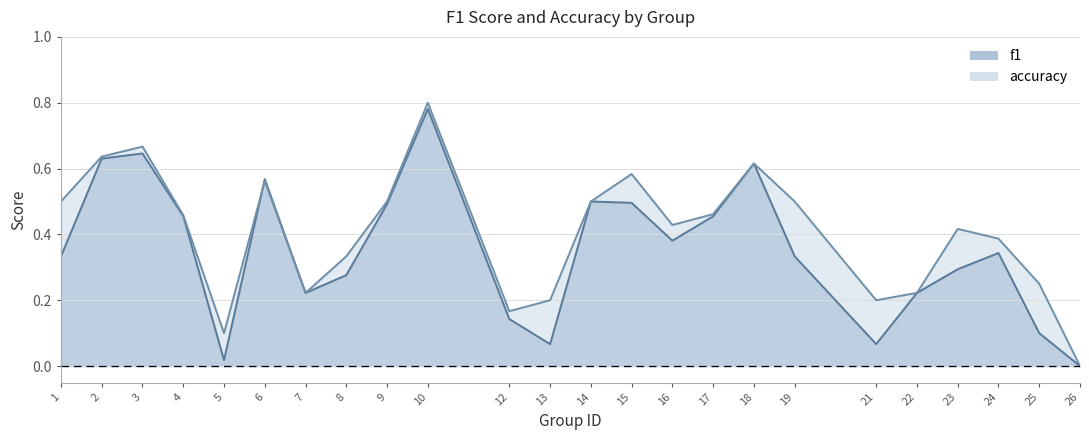

What is the approximate value of f1 at 8?

0.3